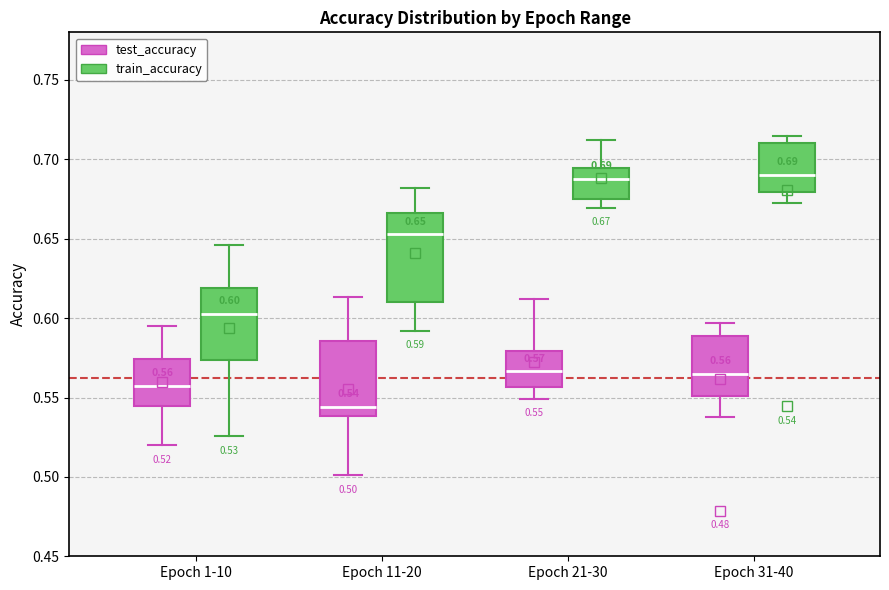

Comparing the boxes themselves (not the whiskers), which one is the tallest?

Epoch 11-20 (train_accuracy)